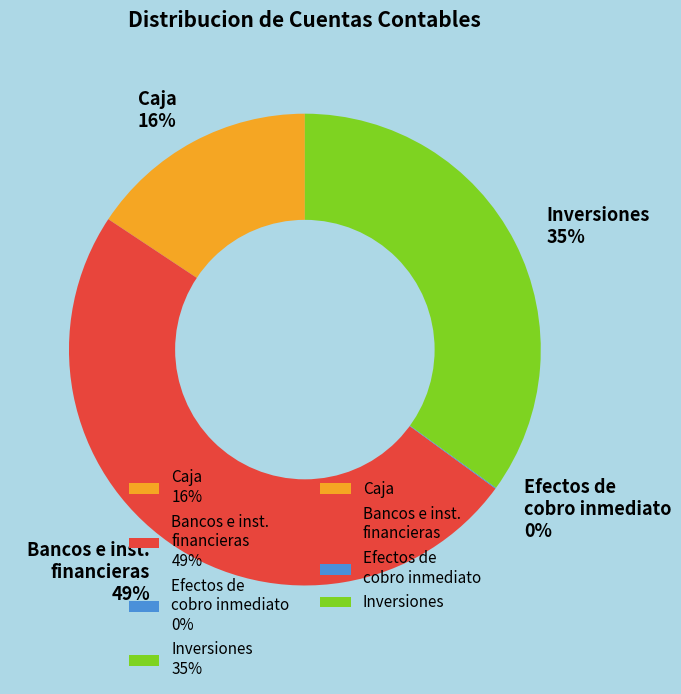

To the nearest percent, what is the difference between the Inversiones 35% and Bancos e inst. financieras 49% slice percentages?

14%